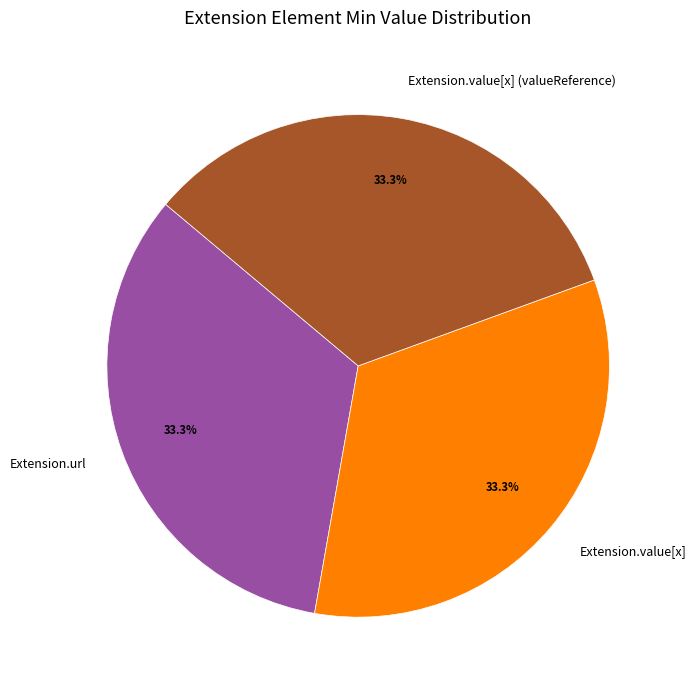

How many segments does this pie chart have?

3